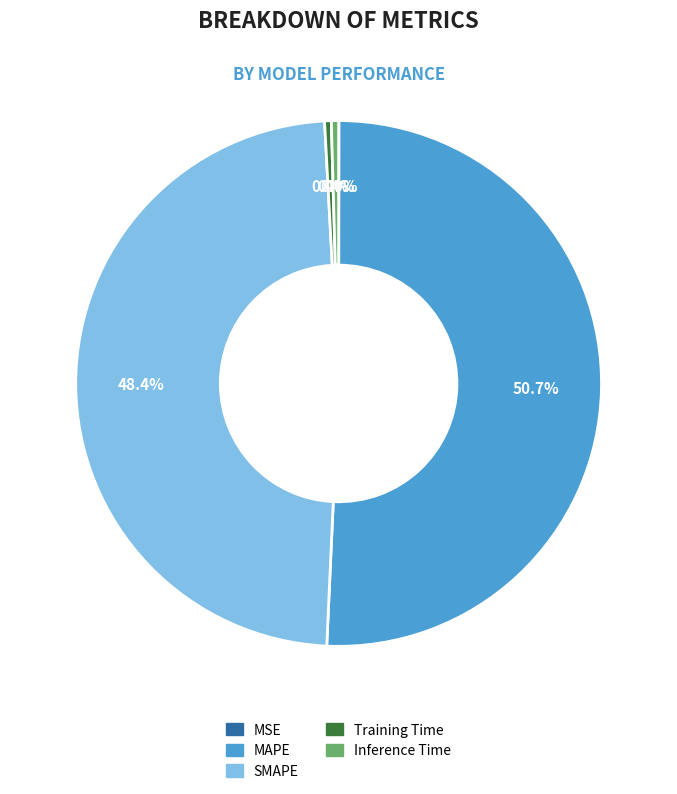

Is the sum of Inference Time and MAPE greater than half?

Yes